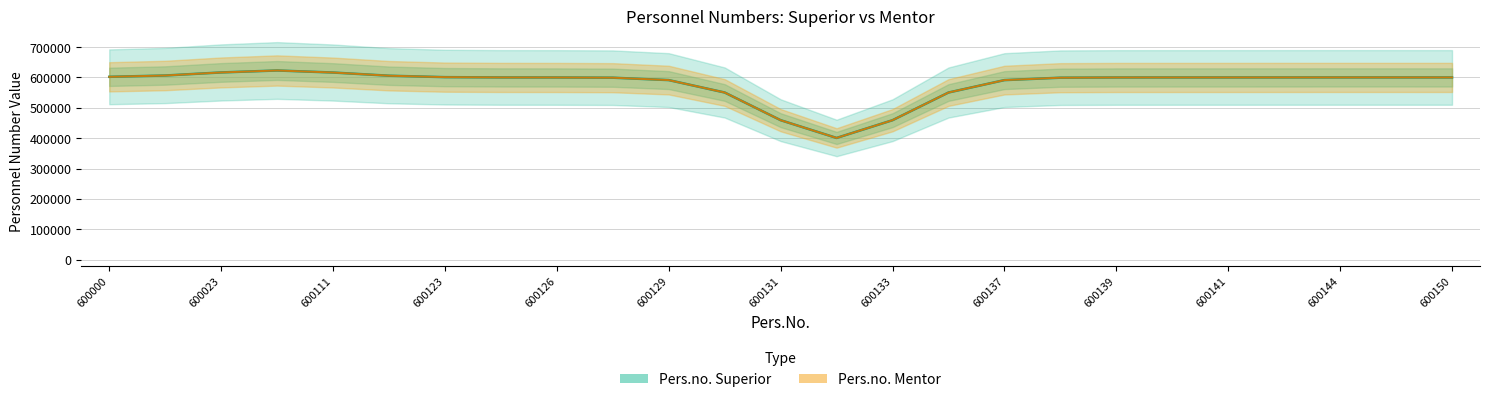

What is the total value across all series at 600139?

1198716.6